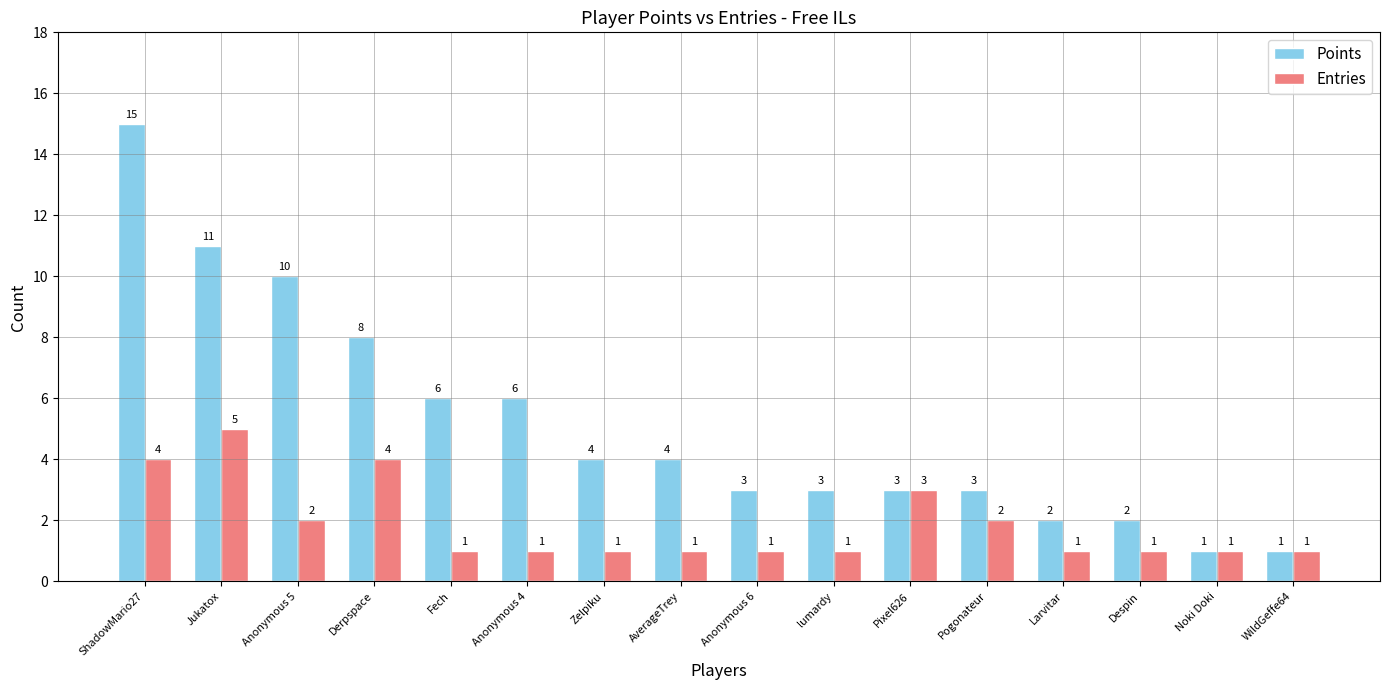

How many bars are there in each group?

2